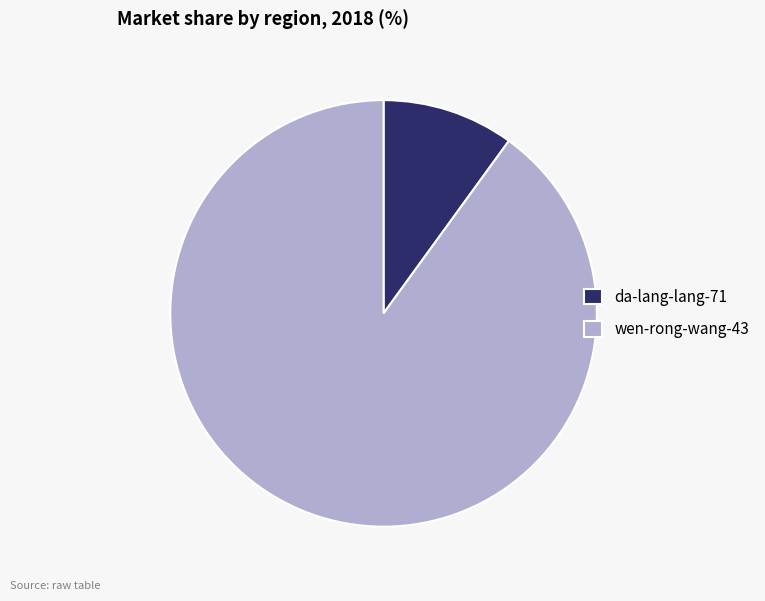

Approximately how many times larger is the value at wen-rong-wang-43 compared to da-lang-lang-71?

9.0